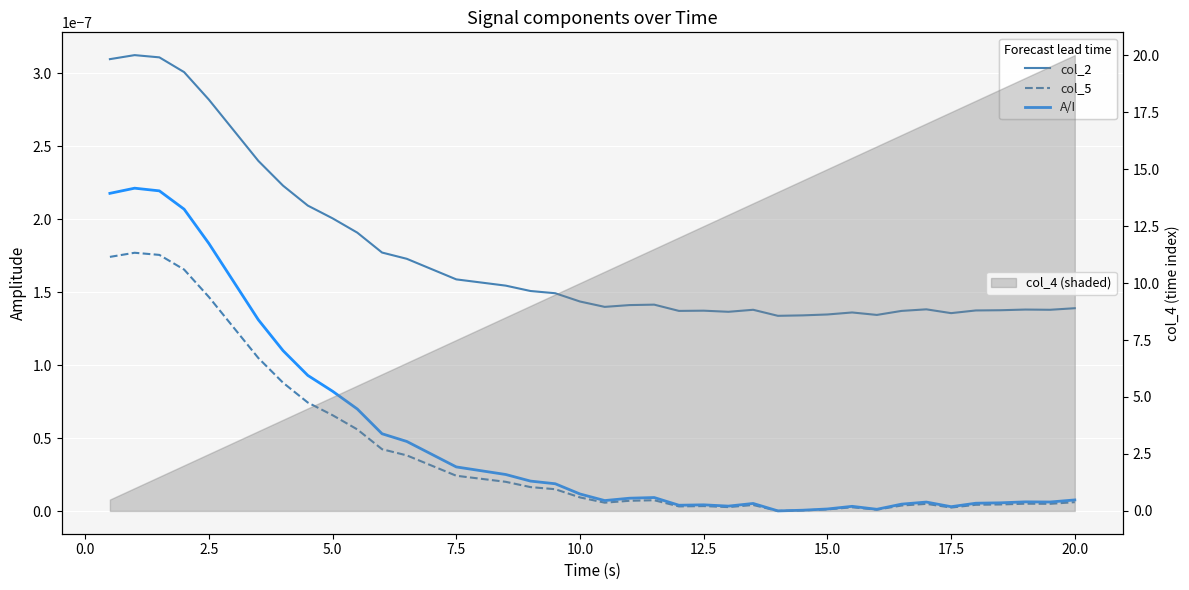

Which series has the largest total across all categories?

col_2